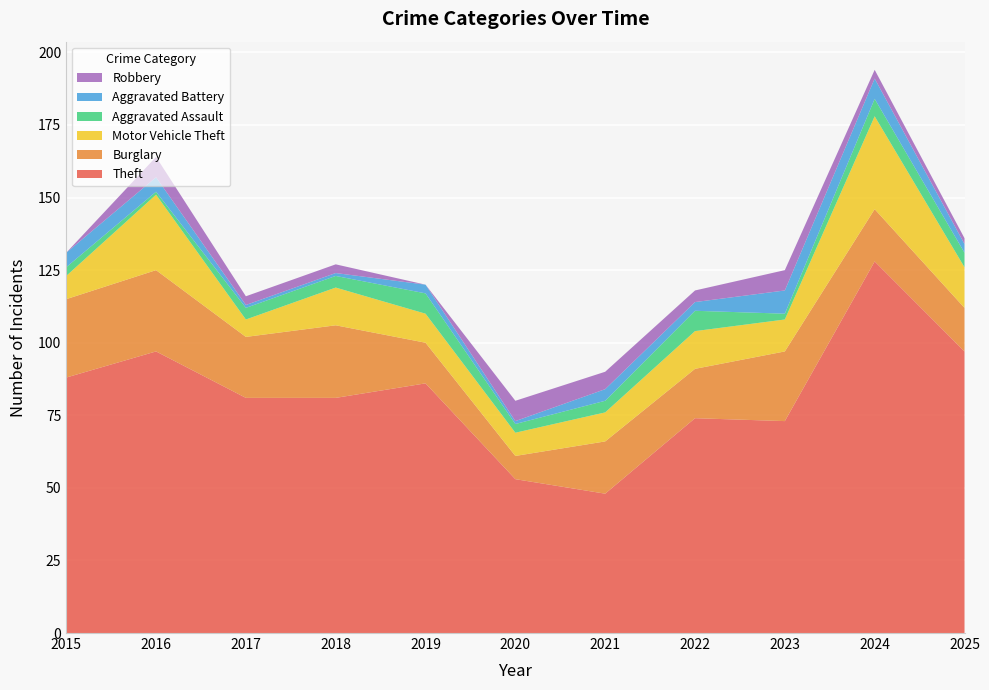

Reading right to left, extract all data points from this chart.

Theft: 97	128	73	74	48	53	86	81	81	97	88
Burglary: 15	18	24	17	18	8	14	25	21	28	27
Motor Vehicle Theft: 14	32	11	13	10	8	10	13	6	26	8
Aggravated Assault: 5	6	2	7	4	3	7	4	4	1	3
Aggravated Battery: 3	7	8	3	4	1	3	1	1	5	5
Robbery: 2	3	7	4	6	7	0	3	3	7	0